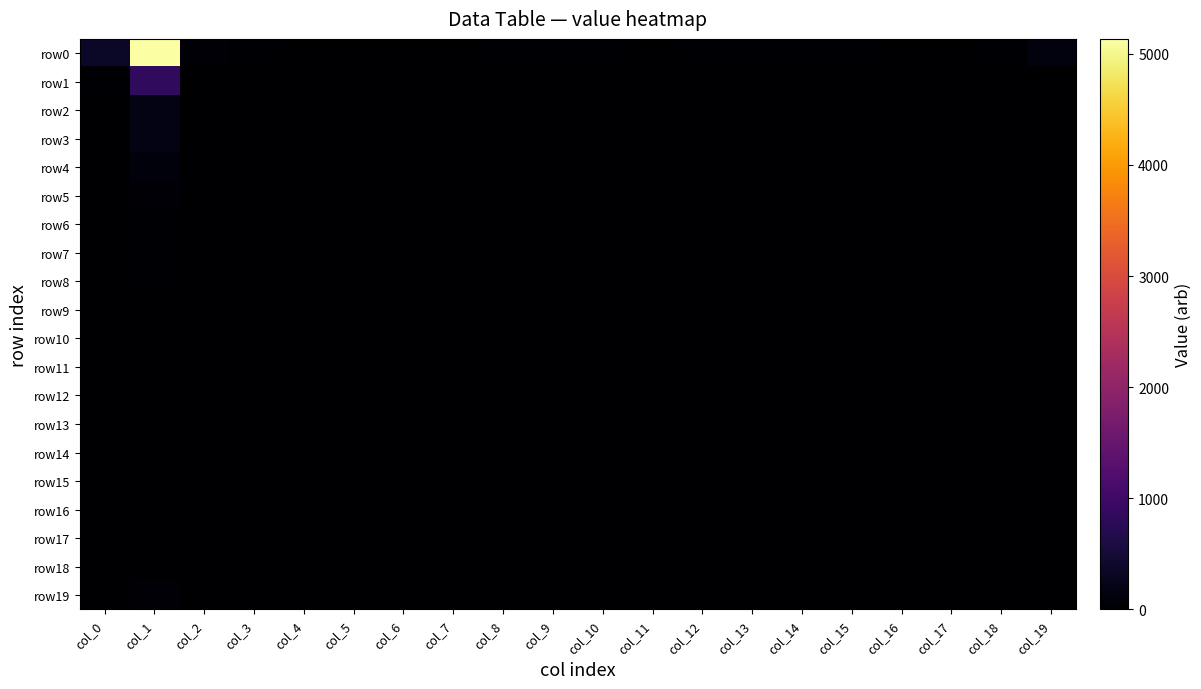

Reading right to left, transcribe all the data shown in this chart.

row0: col_19=140	col_18=21	col_17=18	col_16=16	col_15=27	col_14=34	col_13=30	col_12=26	col_11=20	col_10=34	col_9=22	col_8=22	col_7=16	col_6=16	col_5=12	col_4=9	col_3=28	col_2=59	col_1=5134	col_0=347
row1: col_19=16	col_18=1	col_17=0	col_16=0	col_15=0	col_14=0	col_13=0	col_12=0	col_11=0	col_10=0	col_9=0	col_8=0	col_7=0	col_6=0	col_5=0	col_4=0	col_3=0	col_2=17	col_1=842	col_0=27
row2: col_19=1	col_18=0	col_17=0	col_16=0	col_15=0	col_14=0	col_13=0	col_12=0	col_11=0	col_10=0	col_9=0	col_8=0	col_7=0	col_6=0	col_5=0	col_4=0	col_3=0	col_2=2	col_1=191	col_0=10
row3: col_19=2	col_18=0	col_17=0	col_16=0	col_15=0	col_14=0	col_13=0	col_12=0	col_11=0	col_10=0	col_9=0	col_8=0	col_7=0	col_6=0	col_5=0	col_4=0	col_3=0	col_2=0	col_1=183	col_0=13
row4: col_19=0	col_18=0	col_17=0	col_16=0	col_15=0	col_14=0	col_13=0	col_12=0	col_11=0	col_10=0	col_9=0	col_8=0	col_7=0	col_6=0	col_5=0	col_4=0	col_3=0	col_2=2	col_1=110	col_0=6
row5: col_19=1	col_18=0	col_17=0	col_16=0	col_15=0	col_14=0	col_13=0	col_12=0	col_11=0	col_10=0	col_9=0	col_8=0	col_7=0	col_6=0	col_5=0	col_4=0	col_3=0	col_2=1	col_1=57	col_0=6
row6: col_19=0	col_18=0	col_17=0	col_16=0	col_15=0	col_14=0	col_13=0	col_12=0	col_11=0	col_10=0	col_9=0	col_8=0	col_7=0	col_6=0	col_5=0	col_4=0	col_3=0	col_2=1	col_1=33	col_0=2
row7: col_19=0	col_18=0	col_17=0	col_16=0	col_15=0	col_14=0	col_13=0	col_12=0	col_11=0	col_10=0	col_9=0	col_8=0	col_7=0	col_6=0	col_5=0	col_4=0	col_3=0	col_2=0	col_1=26	col_0=2
row8: col_19=0	col_18=0	col_17=0	col_16=0	col_15=0	col_14=0	col_13=0	col_12=0	col_11=0	col_10=0	col_9=0	col_8=0	col_7=0	col_6=0	col_5=0	col_4=0	col_3=0	col_2=0	col_1=24	col_0=1
row9: col_19=0	col_18=0	col_17=0	col_16=0	col_15=0	col_14=0	col_13=0	col_12=0	col_11=0	col_10=0	col_9=0	col_8=0	col_7=0	col_6=0	col_5=0	col_4=0	col_3=0	col_2=0	col_1=13	col_0=0
row10: col_19=0	col_18=0	col_17=0	col_16=0	col_15=0	col_14=0	col_13=0	col_12=0	col_11=0	col_10=0	col_9=0	col_8=0	col_7=0	col_6=0	col_5=0	col_4=0	col_3=0	col_2=0	col_1=9	col_0=2
row11: col_19=0	col_18=0	col_17=0	col_16=0	col_15=0	col_14=0	col_13=0	col_12=0	col_11=0	col_10=0	col_9=0	col_8=0	col_7=0	col_6=0	col_5=0	col_4=0	col_3=0	col_2=0	col_1=6	col_0=0
row12: col_19=0	col_18=0	col_17=0	col_16=0	col_15=0	col_14=0	col_13=0	col_12=0	col_11=0	col_10=0	col_9=0	col_8=0	col_7=0	col_6=0	col_5=0	col_4=0	col_3=0	col_2=0	col_1=9	col_0=0
row13: col_19=0	col_18=0	col_17=0	col_16=0	col_15=0	col_14=0	col_13=0	col_12=0	col_11=0	col_10=0	col_9=0	col_8=0	col_7=0	col_6=0	col_5=0	col_4=0	col_3=0	col_2=0	col_1=8	col_0=0
row14: col_19=0	col_18=0	col_17=0	col_16=0	col_15=0	col_14=0	col_13=0	col_12=0	col_11=0	col_10=0	col_9=0	col_8=0	col_7=0	col_6=0	col_5=0	col_4=0	col_3=0	col_2=0	col_1=7	col_0=1
row15: col_19=0	col_18=0	col_17=0	col_16=0	col_15=0	col_14=0	col_13=0	col_12=0	col_11=0	col_10=0	col_9=0	col_8=0	col_7=0	col_6=0	col_5=0	col_4=0	col_3=0	col_2=0	col_1=5	col_0=3
row16: col_19=0	col_18=0	col_17=0	col_16=0	col_15=0	col_14=0	col_13=0	col_12=0	col_11=0	col_10=0	col_9=0	col_8=0	col_7=0	col_6=0	col_5=0	col_4=0	col_3=0	col_2=0	col_1=5	col_0=0
row17: col_19=0	col_18=0	col_17=0	col_16=0	col_15=0	col_14=0	col_13=0	col_12=0	col_11=0	col_10=0	col_9=0	col_8=0	col_7=0	col_6=0	col_5=0	col_4=0	col_3=0	col_2=0	col_1=6	col_0=0
row18: col_19=0	col_18=0	col_17=0	col_16=0	col_15=0	col_14=0	col_13=0	col_12=0	col_11=0	col_10=0	col_9=0	col_8=0	col_7=0	col_6=0	col_5=0	col_4=0	col_3=0	col_2=0	col_1=2	col_0=0
row19: col_19=0	col_18=0	col_17=0	col_16=0	col_15=0	col_14=1	col_13=0	col_12=0	col_11=0	col_10=0	col_9=0	col_8=0	col_7=0	col_6=0	col_5=0	col_4=1	col_3=0	col_2=1	col_1=49	col_0=17